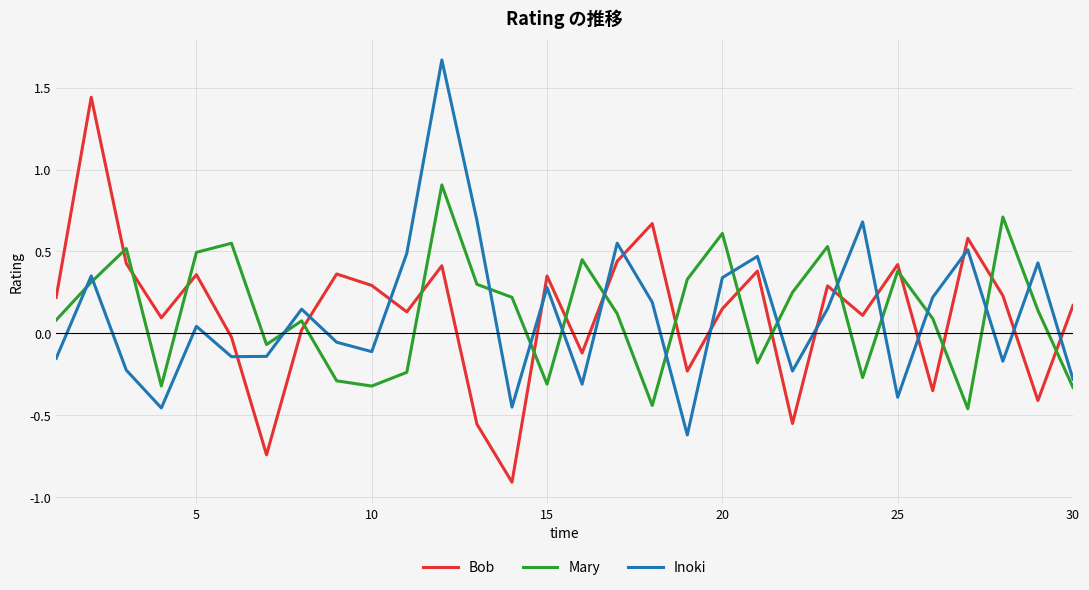

How many intersections are there between Bob and Inoki?

14